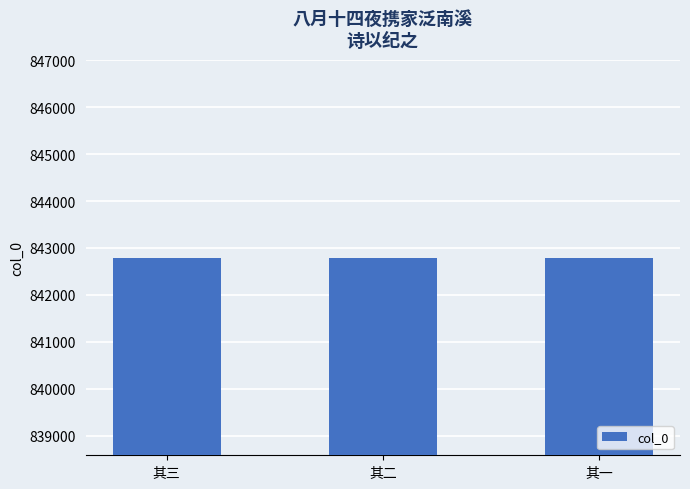

What is the value of the 1st bar from the left?

842796